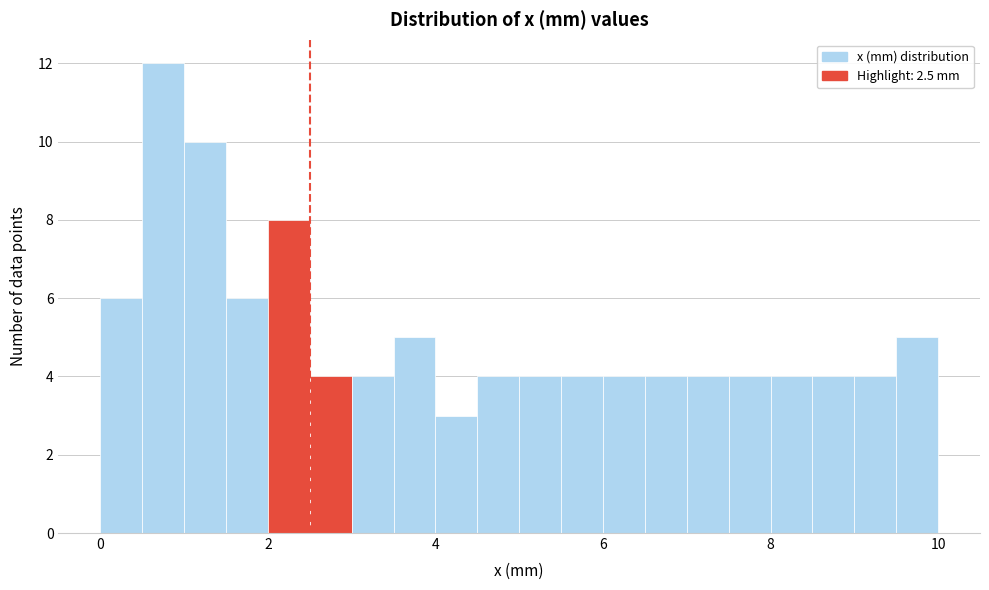

Read against the x-axis, roughly where is the centre of the tallest bar?

0.8